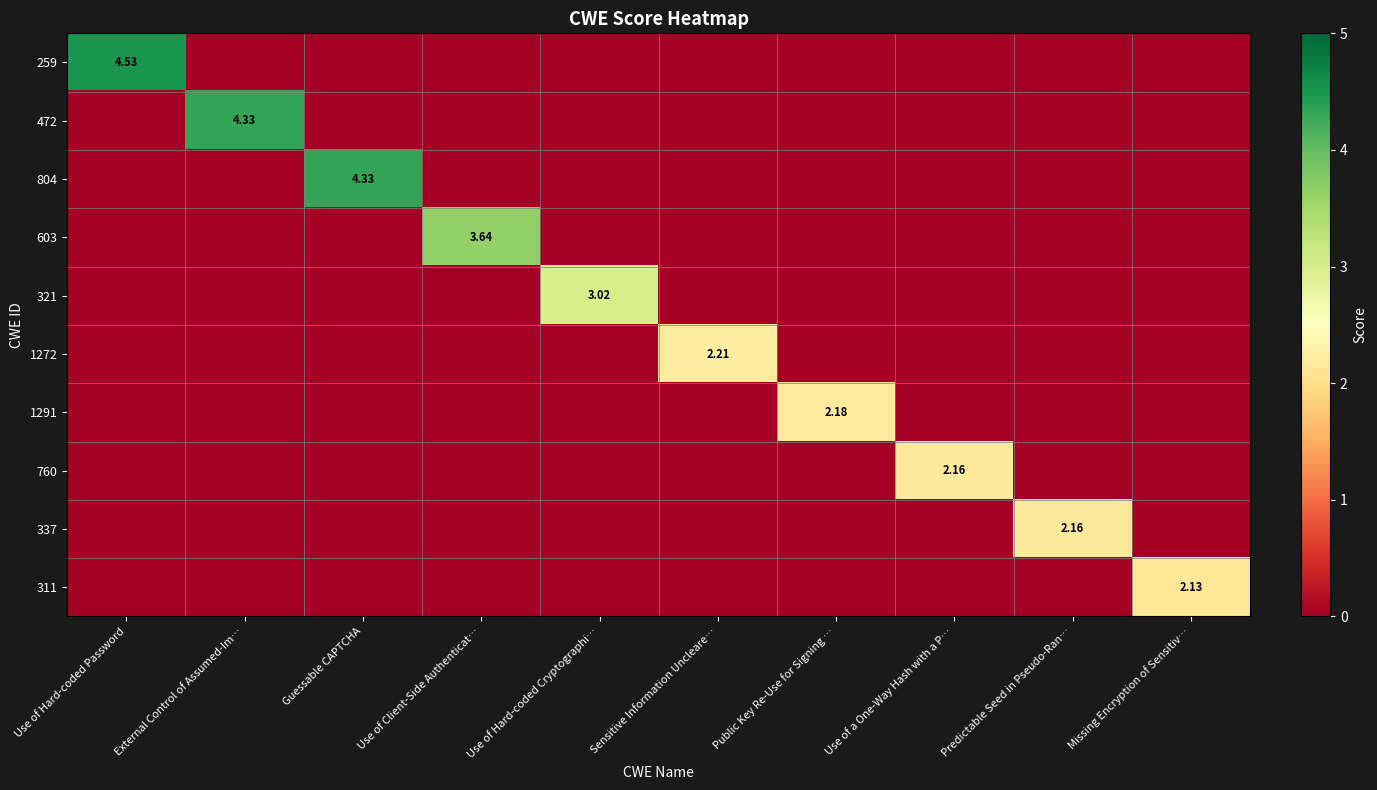

Count the 472 values in the range 0 to 1.

9